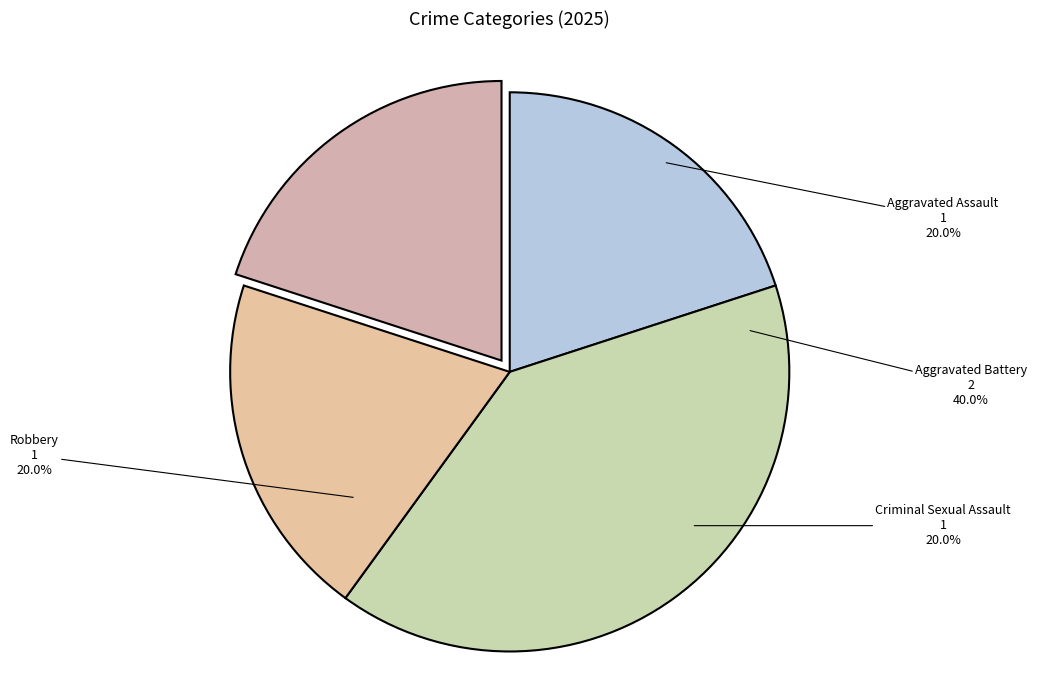

Which slice is the smallest?

Aggravated Assault